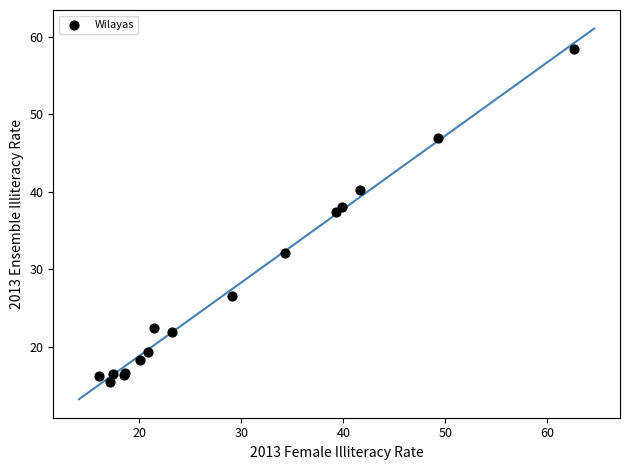

What Y value in the scatter plot is closest to 36?

37.4